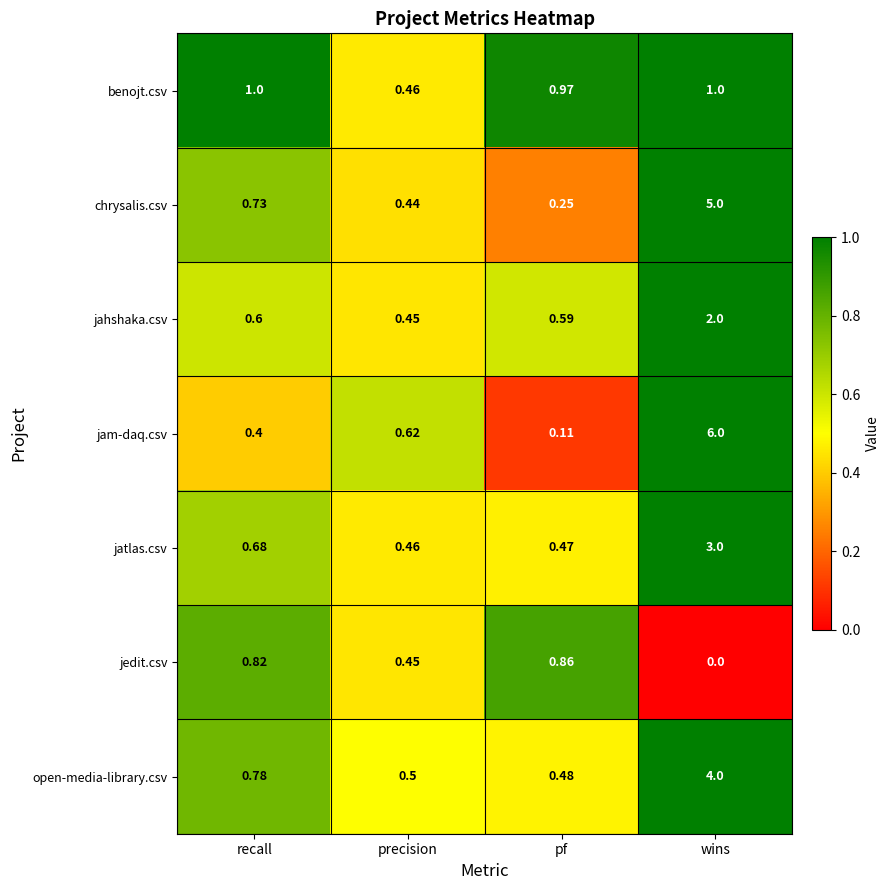

Which series has the largest range (max minus min)?

jam-daq.csv